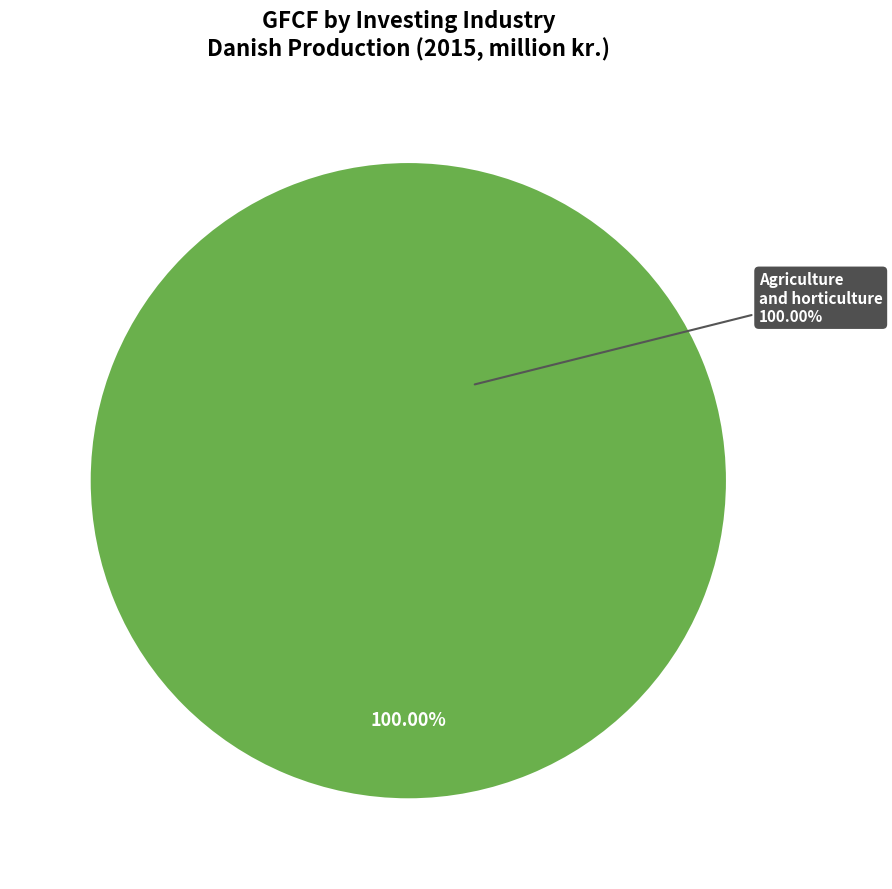

What is the largest slice in the pie chart?

Agriculture and horticulture